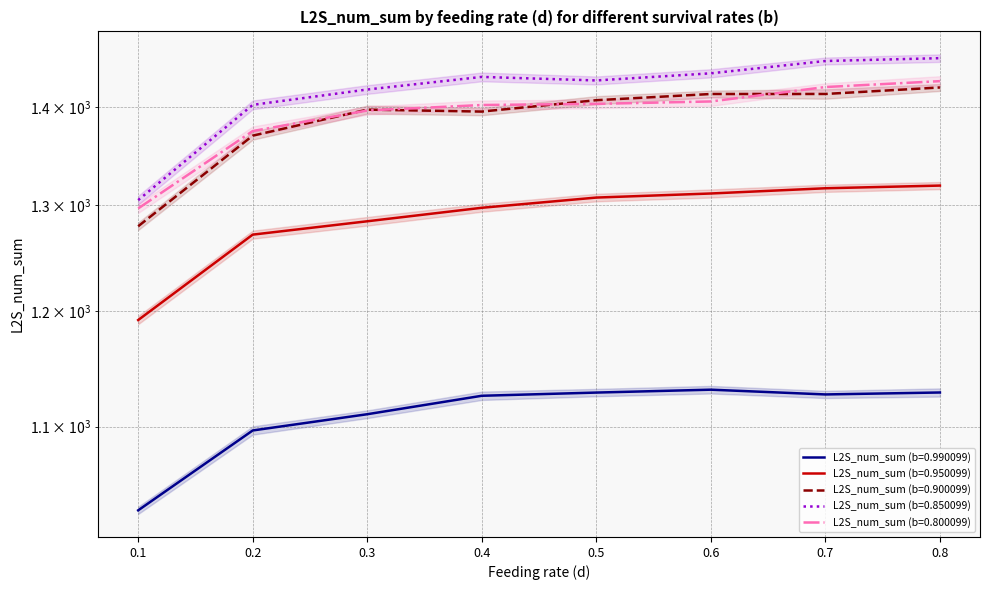

How many values in the L2S_num_sum (b=0.800099) series are below 1403?

4